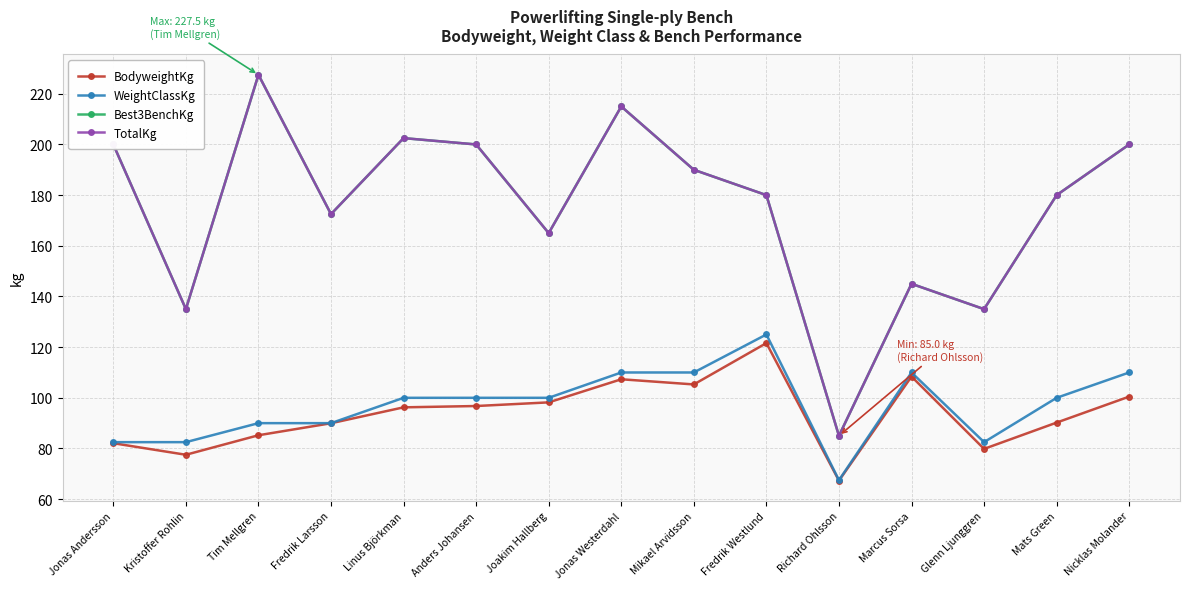

Is this an area chart (filled region under the line)?

No